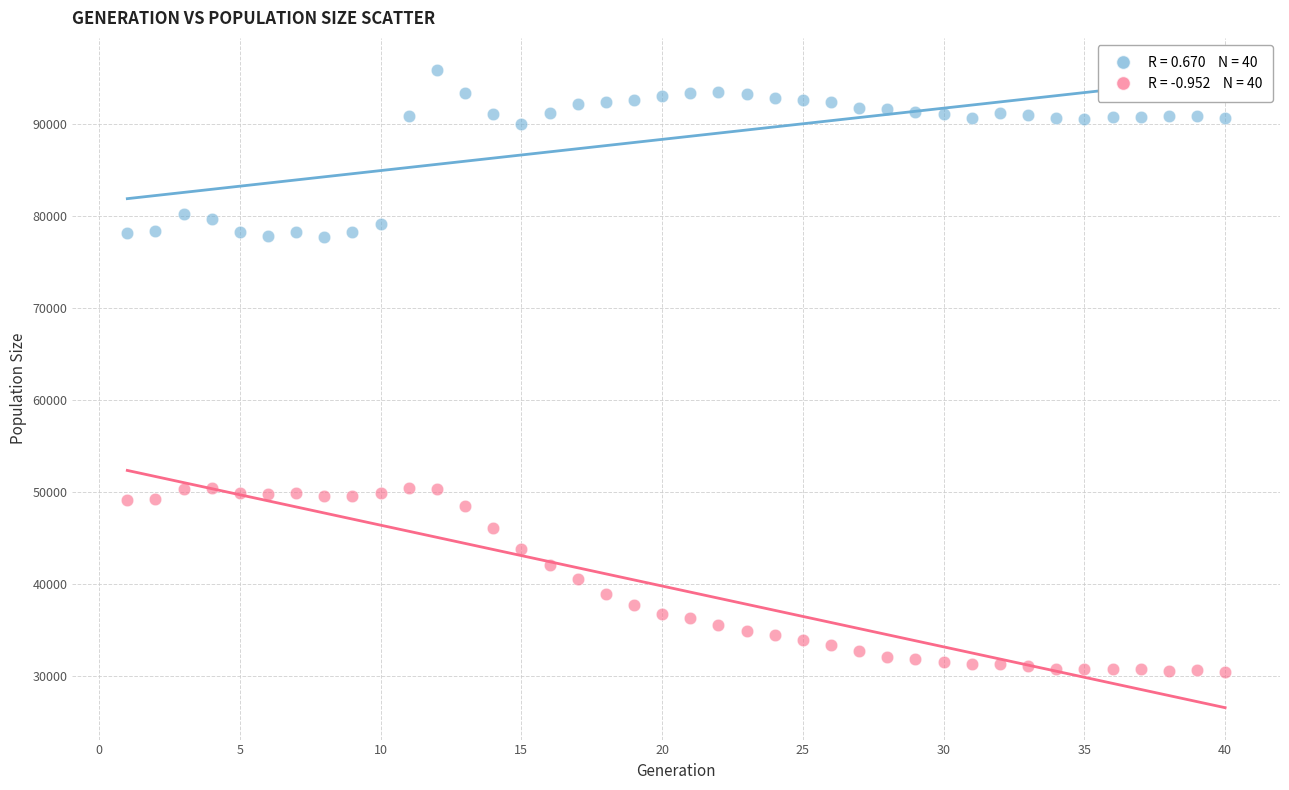

Across all data points, what is the range of Y values (max minus min)?

65448